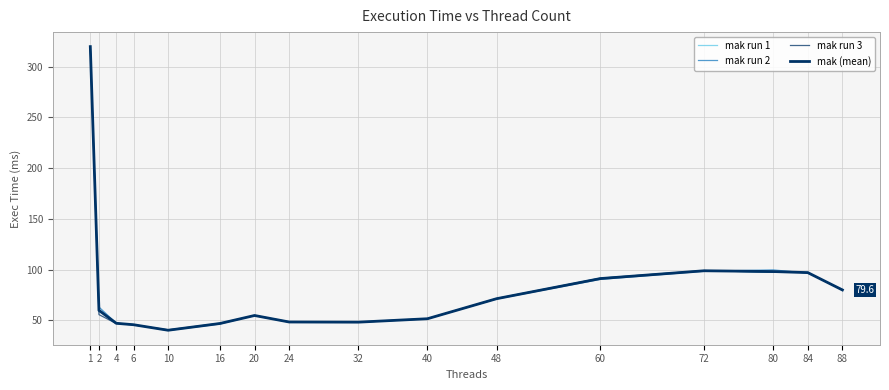

What is the value of the mak run 1 point at the 8th from the left?

48.1